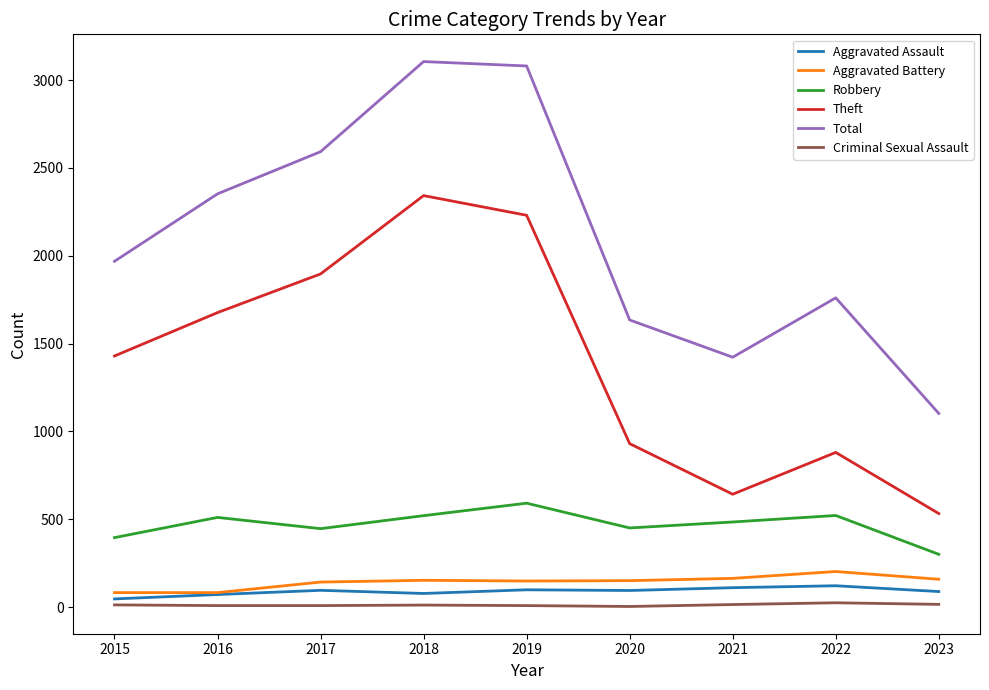

True or false: Theft and Robbery cross at least once.

False